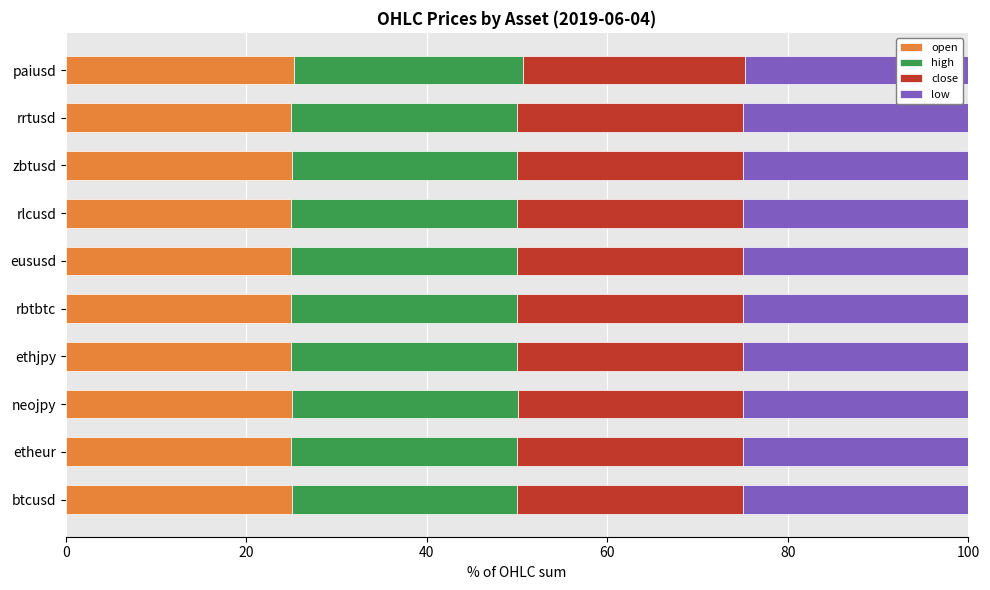

What is the minimum value for open?

25.0